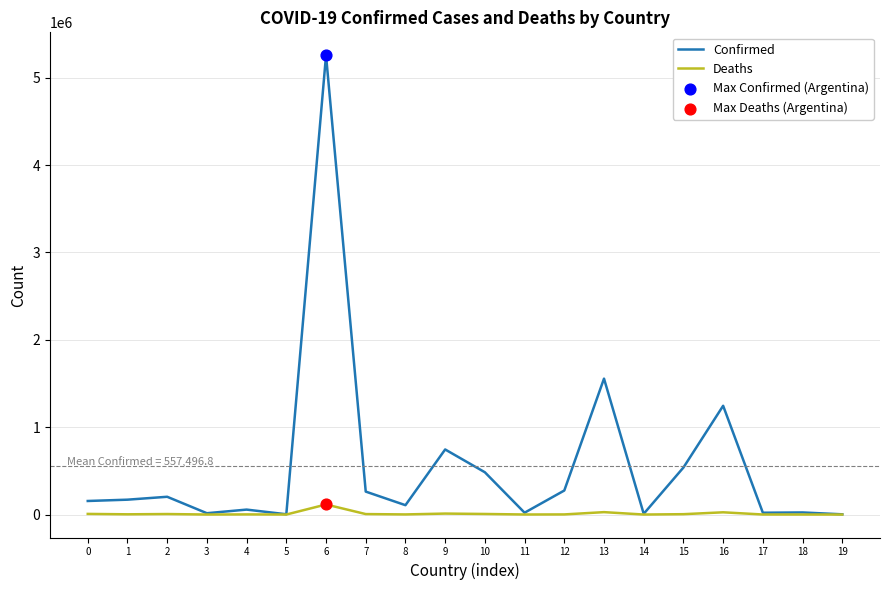

At which category is the sum across all series the highest?

6